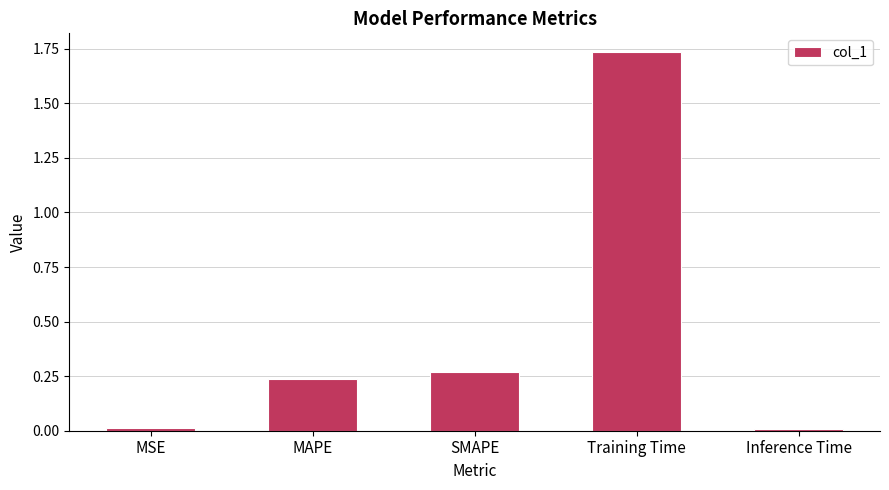

The chart shows a value of 0.1 at SMAPE. True or false?

False